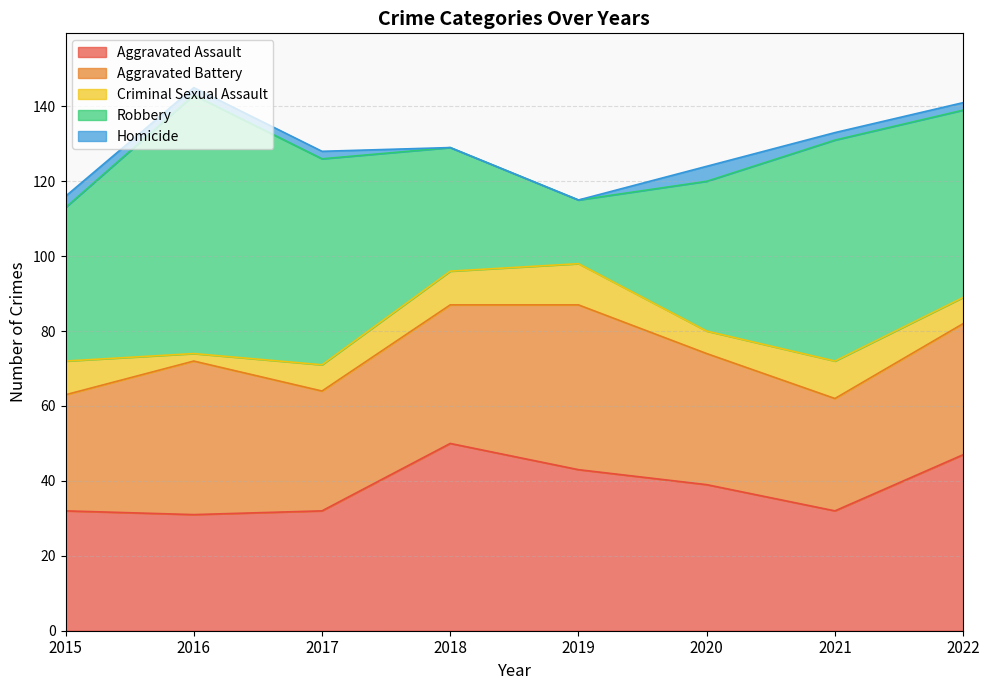

The Aggravated Battery series shows 29 at 2019. True or false?

False